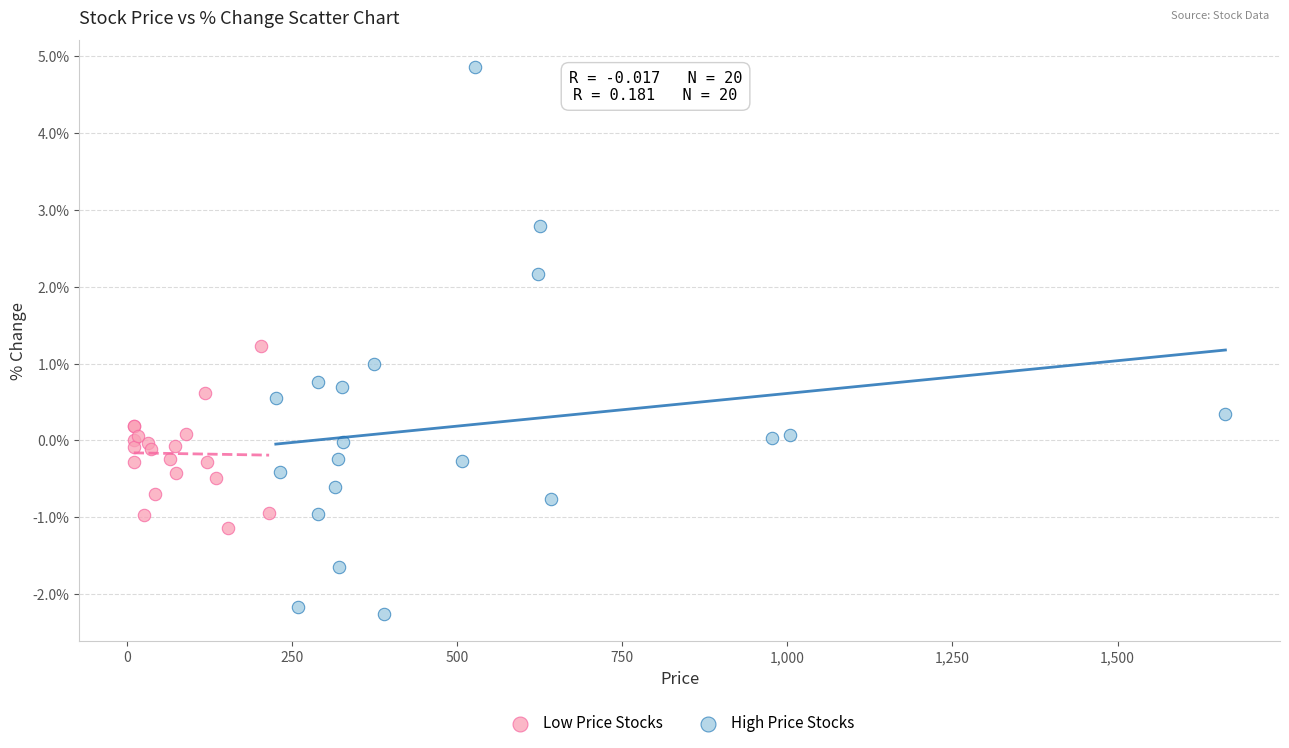

Which series reaches the maximum Y coordinate?

High Price Stocks